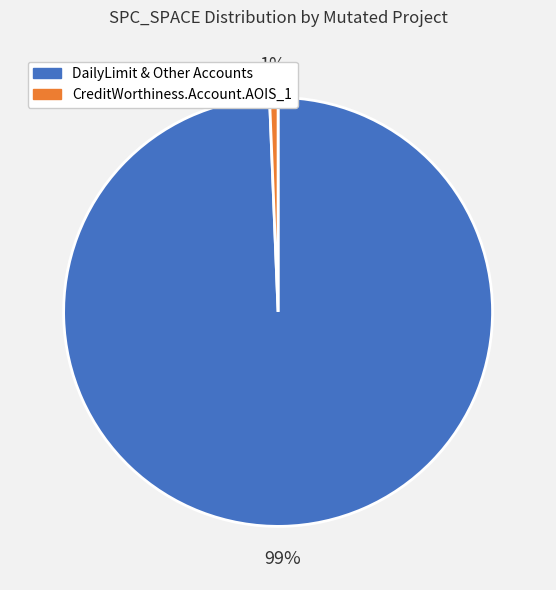

To the nearest percent, what percentage of the pie is CreditWorthiness.Account.AOIS_1?

1%